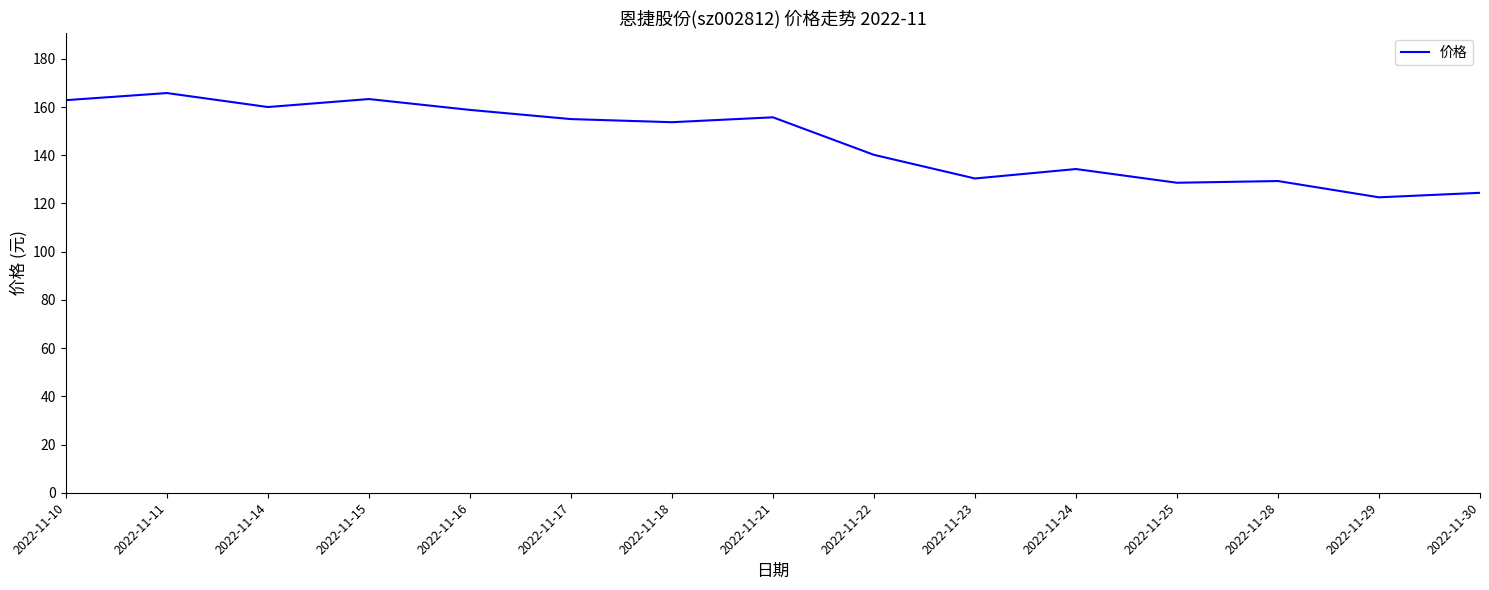

What is the ratio of the value at 2022-11-18 to the value at 2022-11-24?

1.1